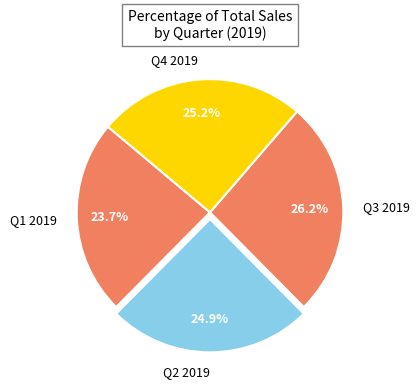

Is there any slice that represents more than half of the pie?

No